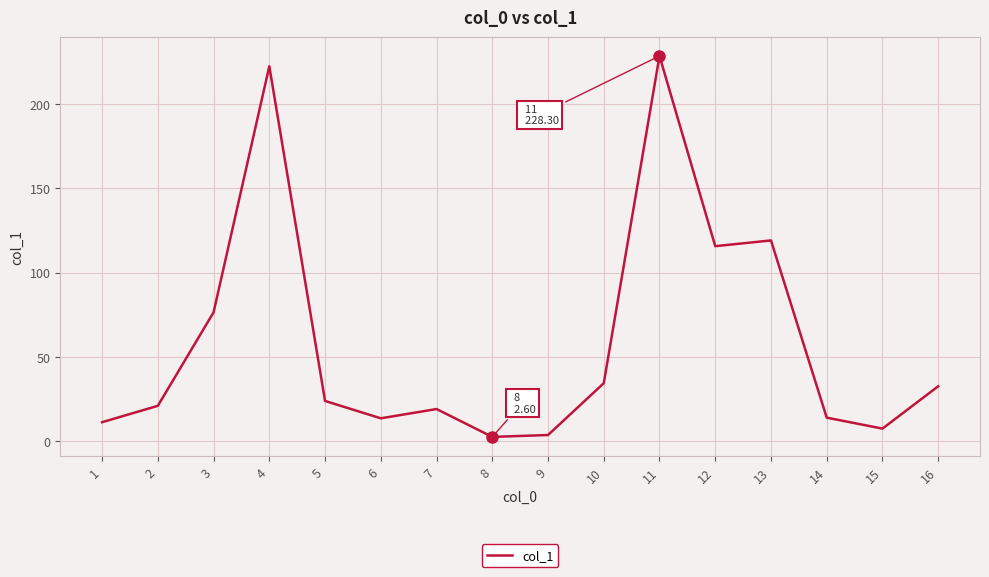

What is the greatest value displayed?

228.3